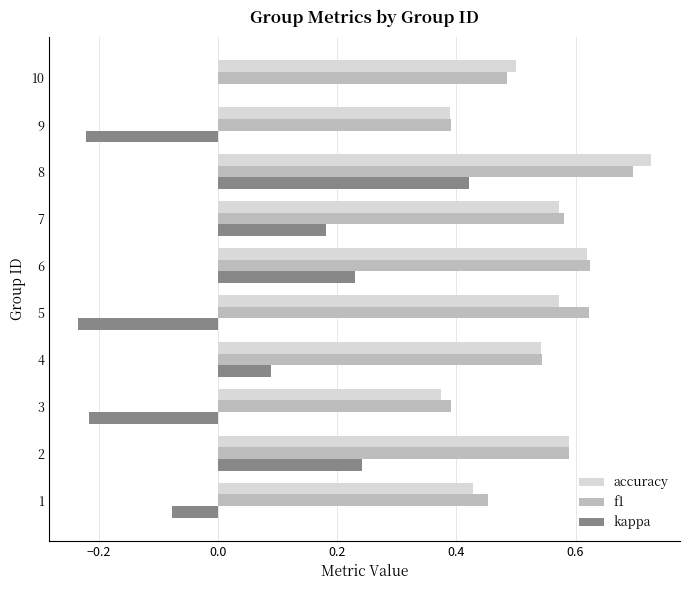

The f1 series shows 0.5 at 1. True or false?

True